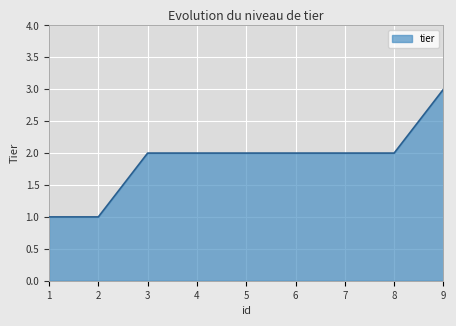

The chart shows a value of 2 at 7. True or false?

True